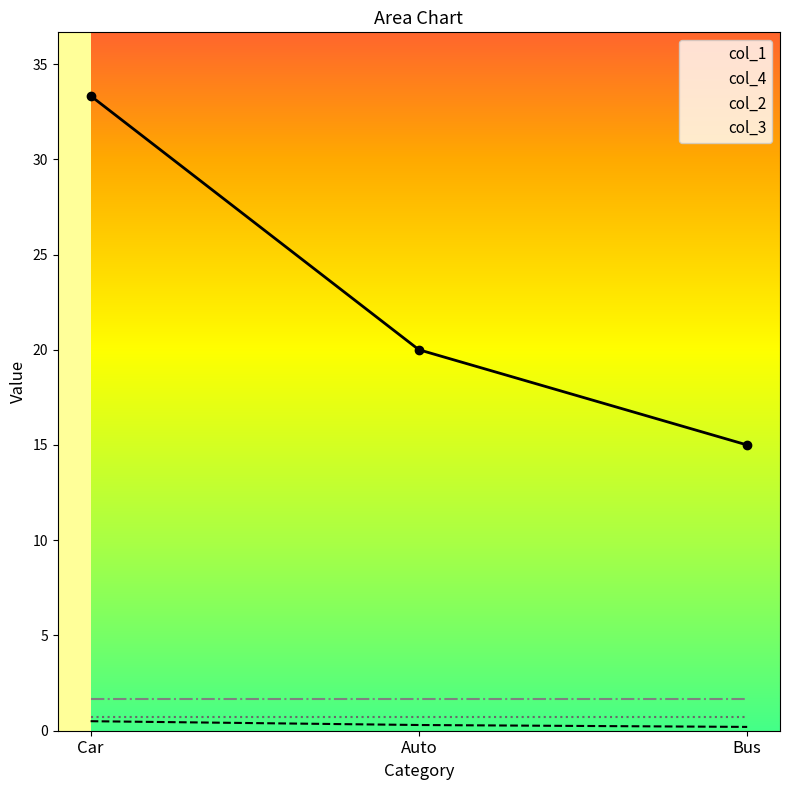

How many data points does each series have?

3